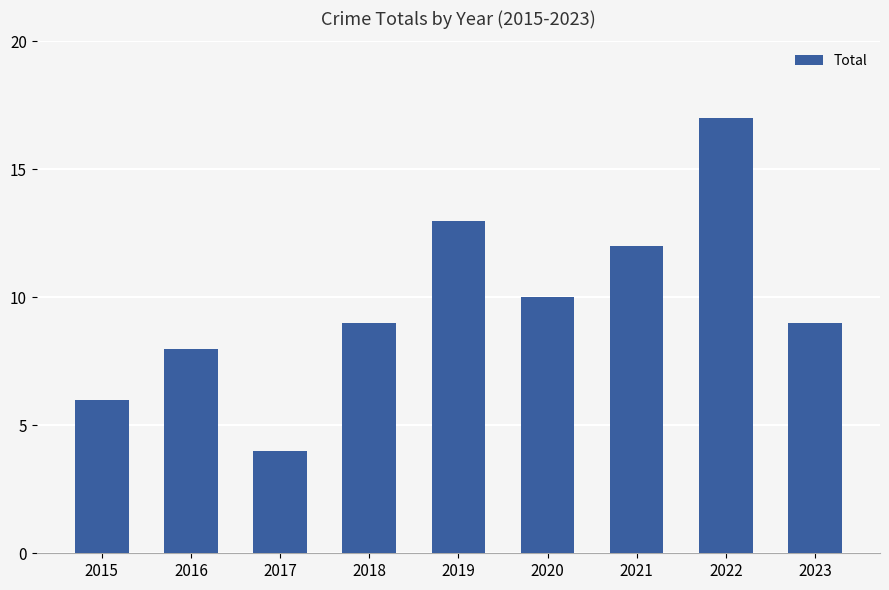

What is the maximum value shown in the chart?

17